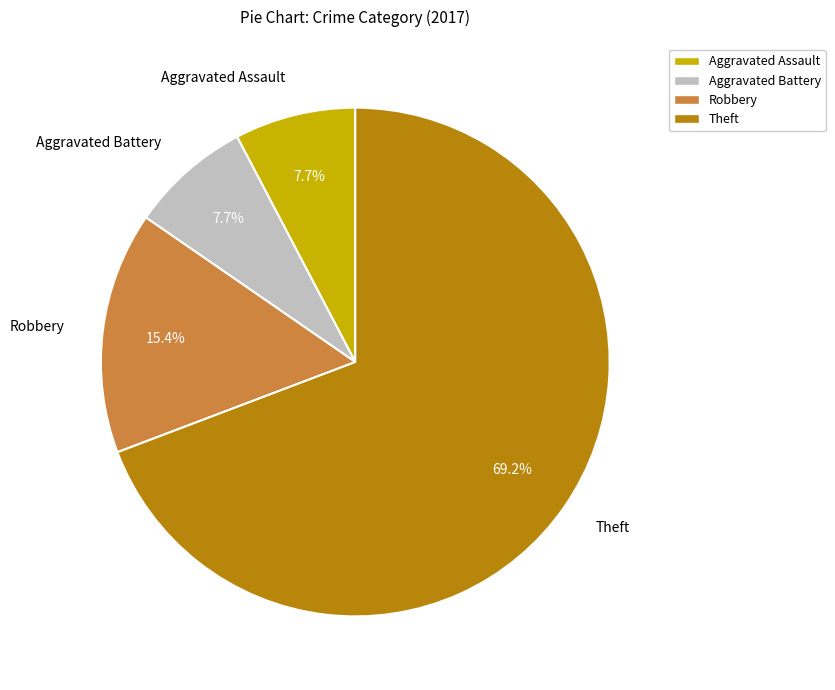

Which slice represents more than half of the pie?

Theft